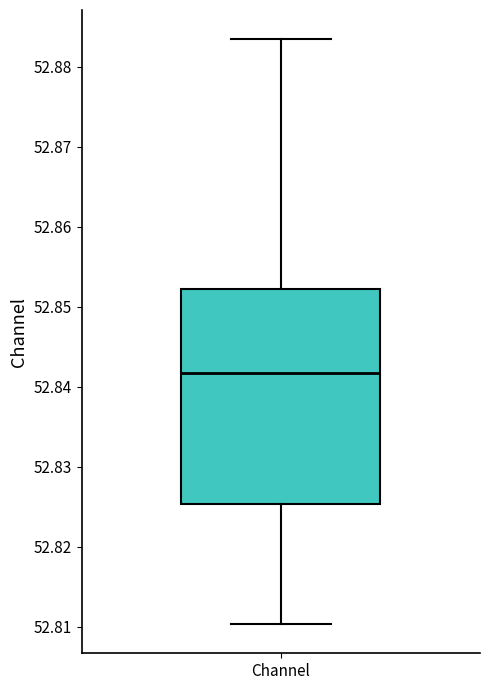

Read this box plot against the y-axis: the position of the median line, the range covered by the box, and the ends of both whiskers. The values are not printed on the chart, so give them approximately, as read against the axis.

median 52.842, box 52.825 to 52.852, whiskers 52.810 to 52.883